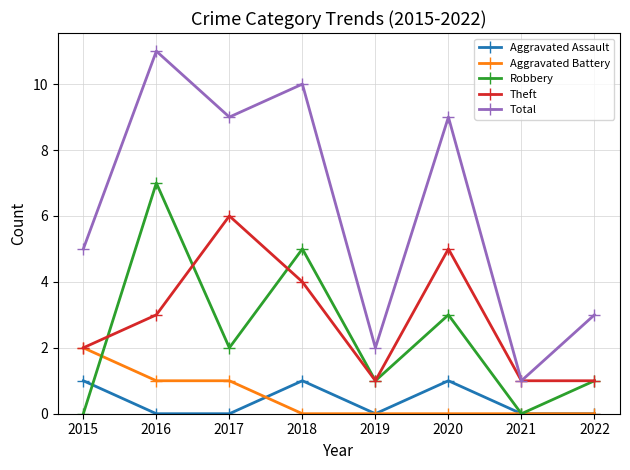

Is the value of Robbery at 2021 greater than the value of Theft at 2018?

No